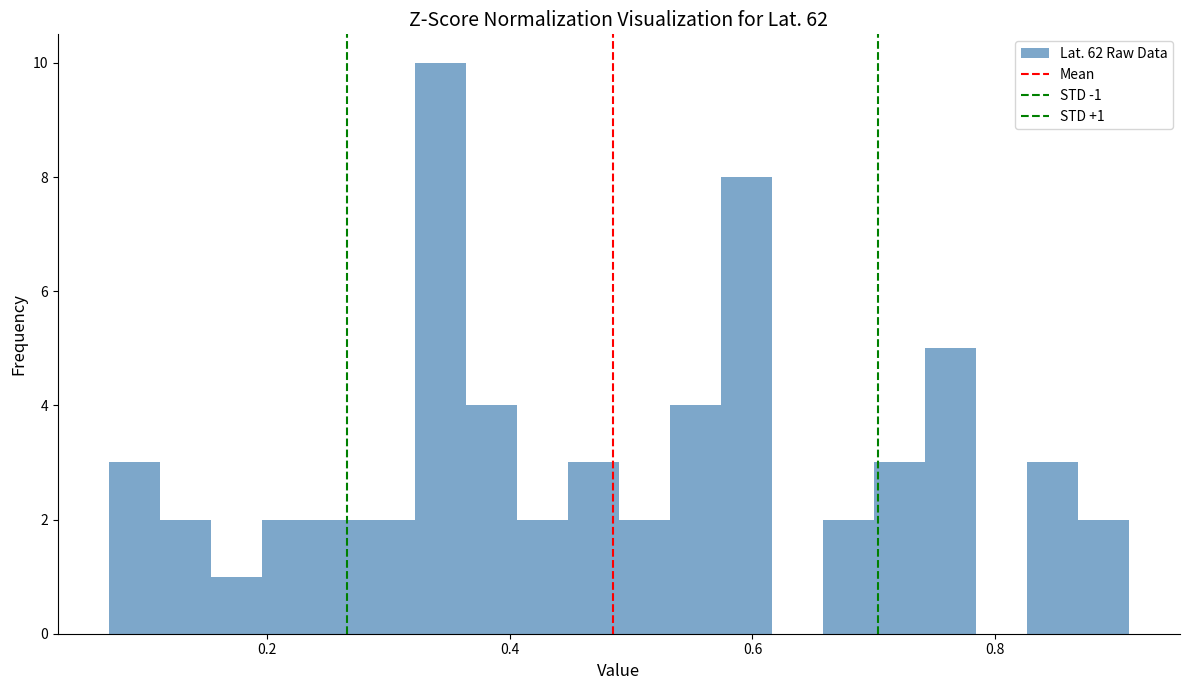

Around what value on the x-axis is the tallest bar? Give the approximate position of its centre, as read against the axis.

0.34